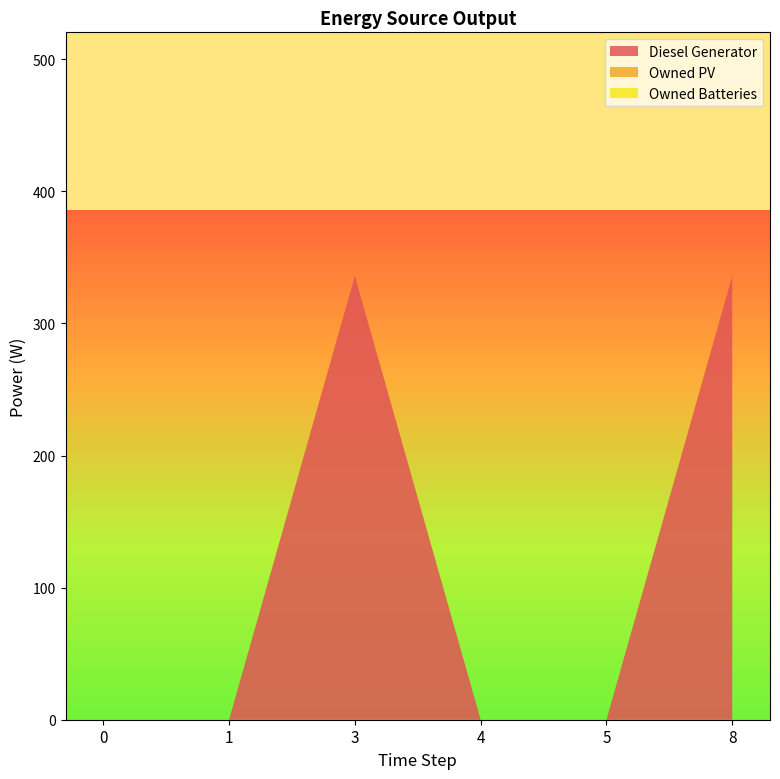

Reading right to left, list all the values displayed in this chart.

Diesel Generator: 8=336	5=0	4=0	3=336	1=0	0=0
Owned PV: 8=0	5=0	4=0	3=0	1=0	0=0
Owned Batteries: 8=0	5=0	4=0	3=0	1=0	0=0